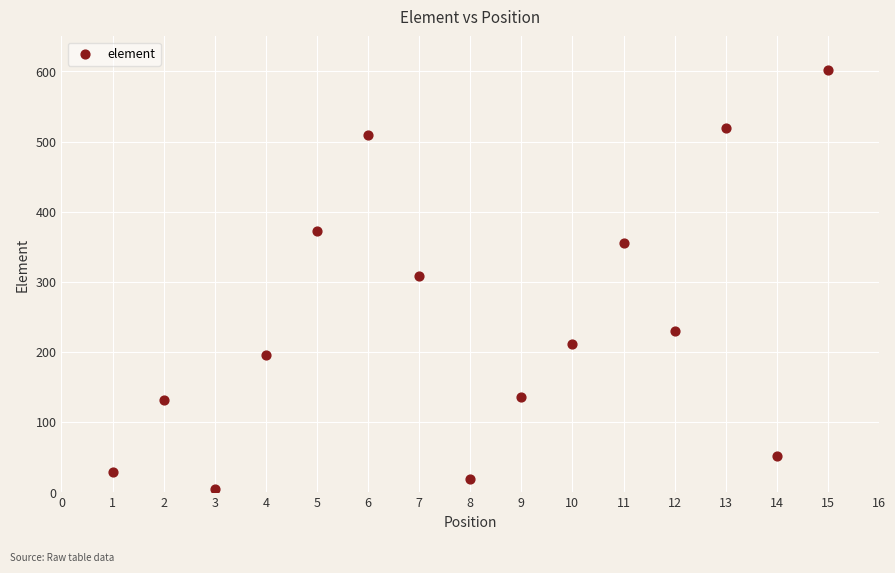

What is the range of X values (max minus min)?

14